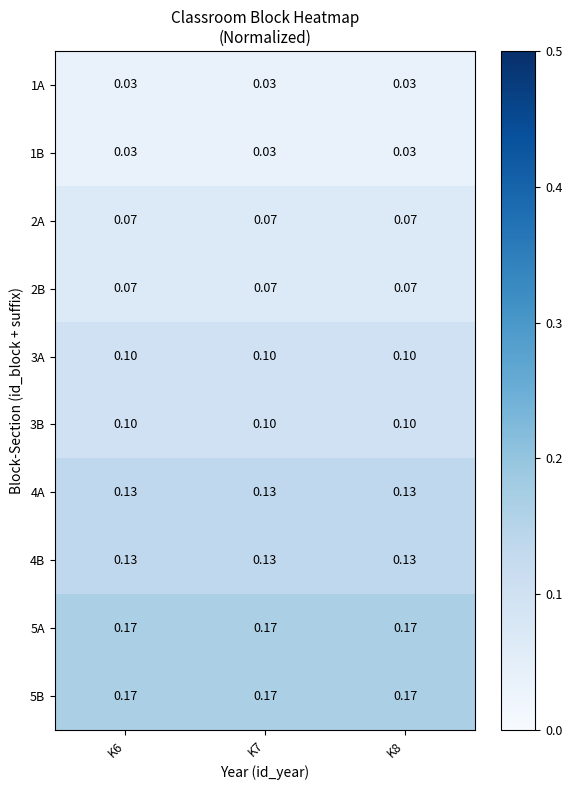

Reading right to left, transcribe all the data shown in this chart.

1A: K8=0.0	K7=0.0	K6=0.0
1B: K8=0.0	K7=0.0	K6=0.0
2A: K8=0.1	K7=0.1	K6=0.1
2B: K8=0.1	K7=0.1	K6=0.1
3A: K8=0.1	K7=0.1	K6=0.1
3B: K8=0.1	K7=0.1	K6=0.1
4A: K8=0.1	K7=0.1	K6=0.1
4B: K8=0.1	K7=0.1	K6=0.1
5A: K8=0.2	K7=0.2	K6=0.2
5B: K8=0.2	K7=0.2	K6=0.2